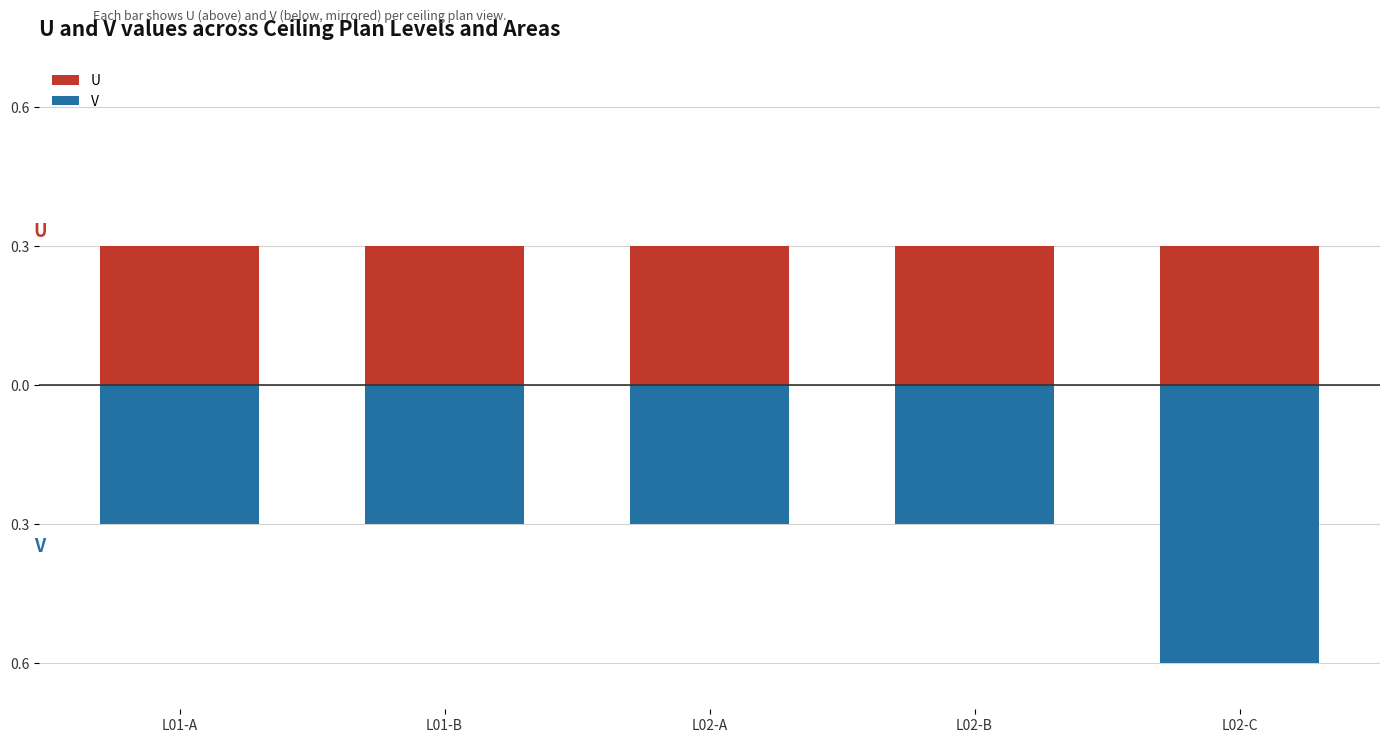

What is the spread (max minus min) of values at L02-B?

0.6